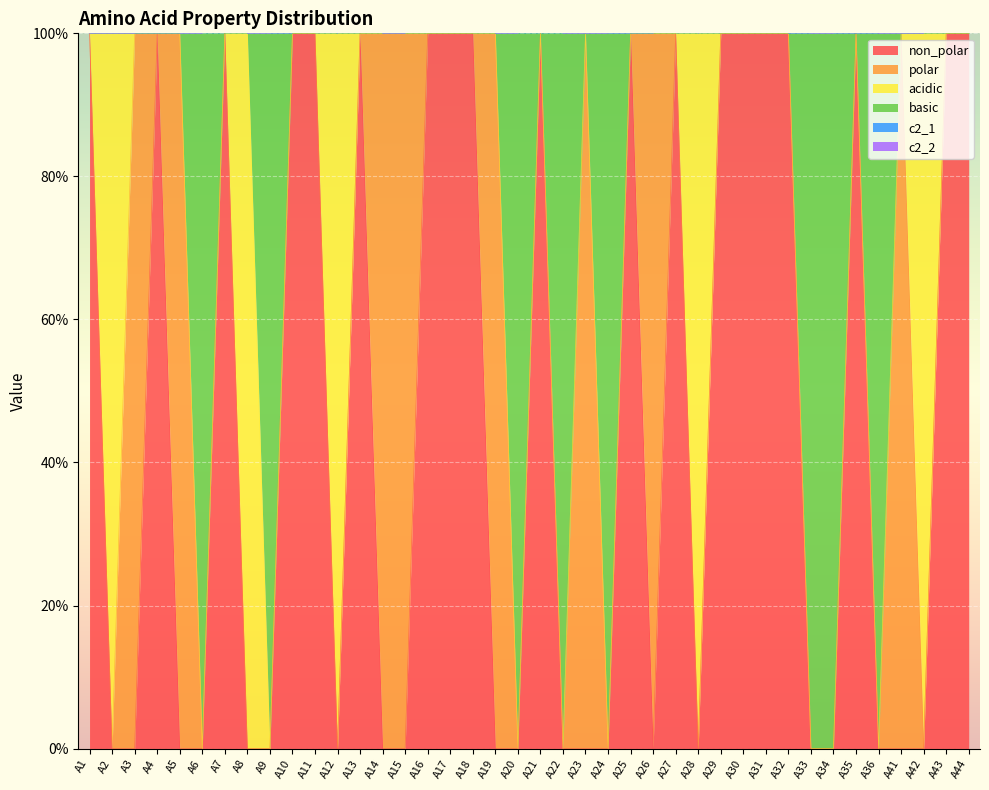

Which series has the largest range (max minus min)?

non_polar